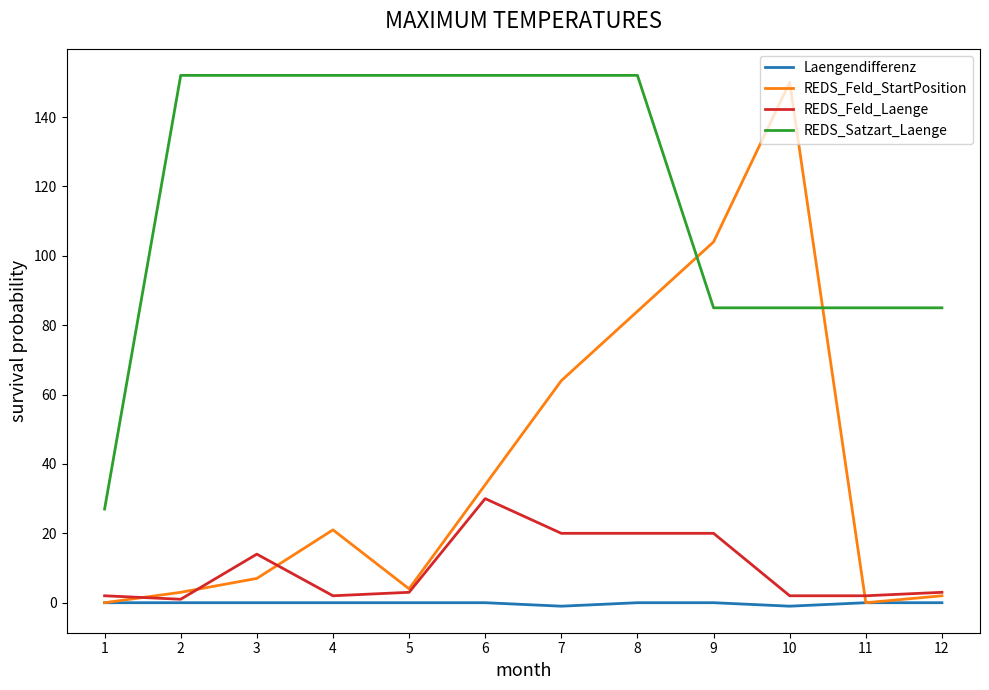

Reading left to right, extract all data points from this chart.

Laengendifferenz: 0	0	0	0	0	0	-1	0	0	-1	0	0
REDS_Feld_StartPosition: 0	3	7	21	4	34	64	84	104	150	0	2
REDS_Feld_Laenge: 2	1	14	2	3	30	20	20	20	2	2	3
REDS_Satzart_Laenge: 27	152	152	152	152	152	152	152	85	85	85	85